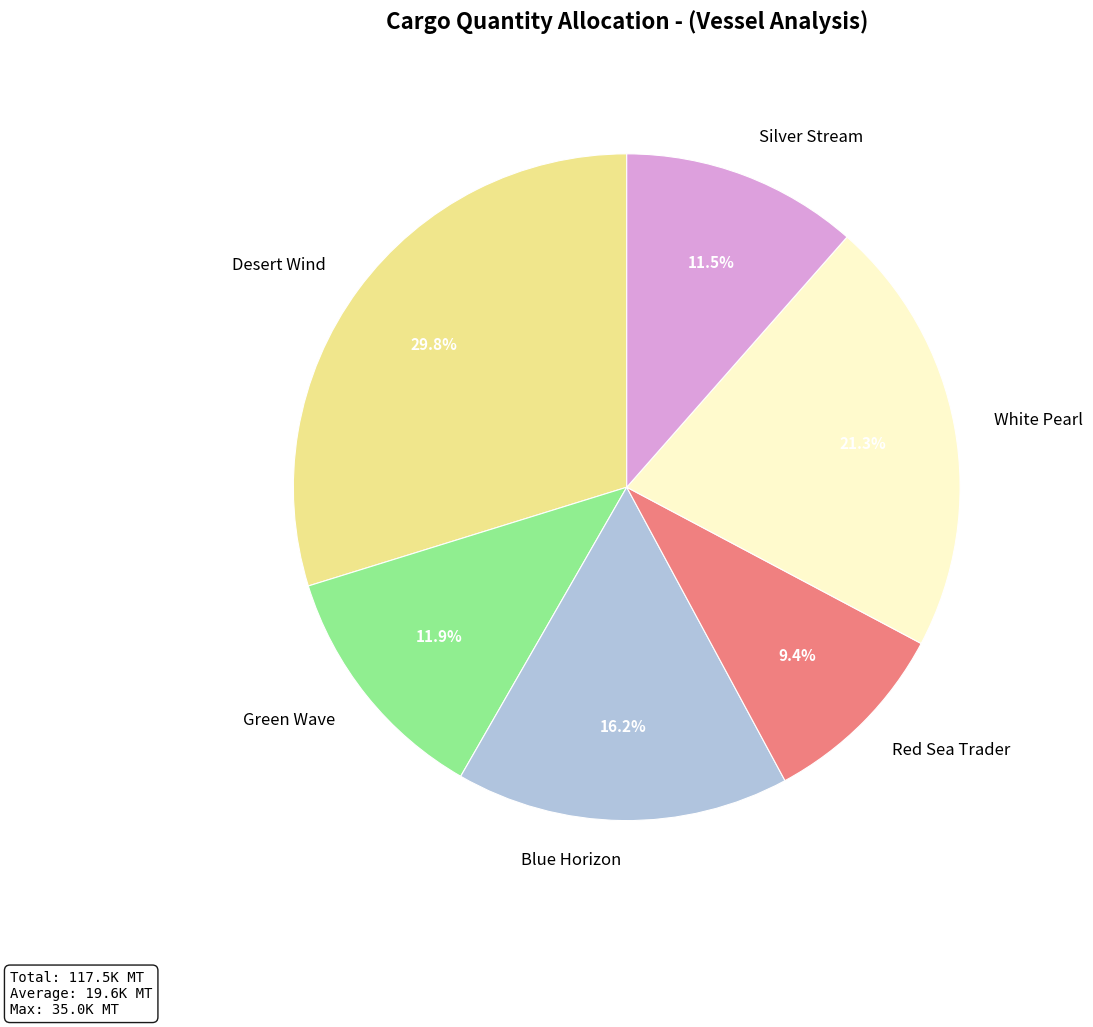

Which category has the smallest portion of the pie?

Red Sea Trader